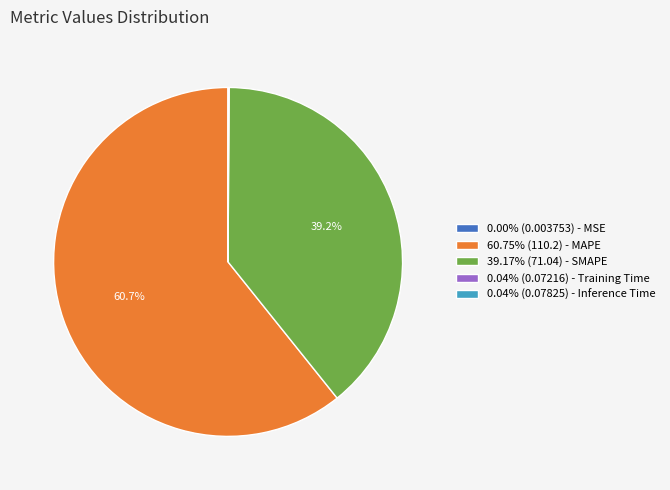

What portion of the pie excludes 39.17% (71.04) - SMAPE?

60.8%